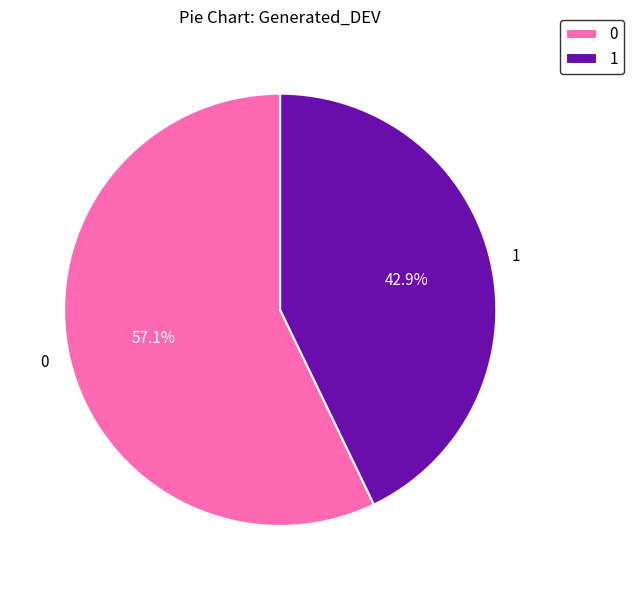

What percentage is NOT represented by 1?

57.1%